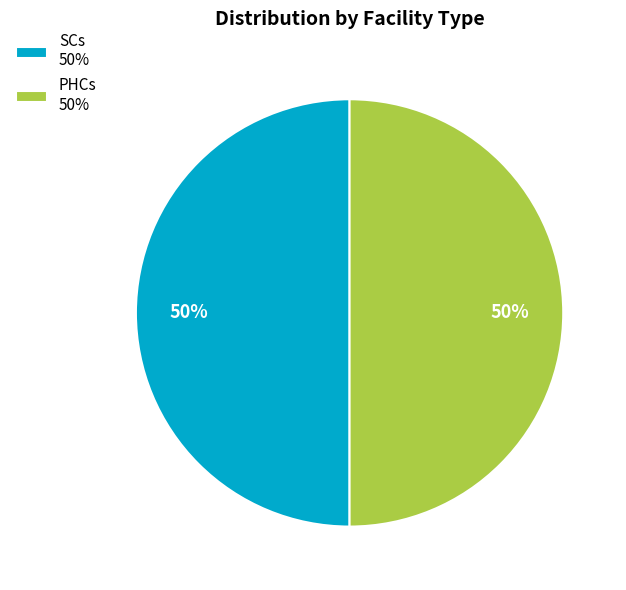

To the nearest percent, what is the average slice percentage?

50%